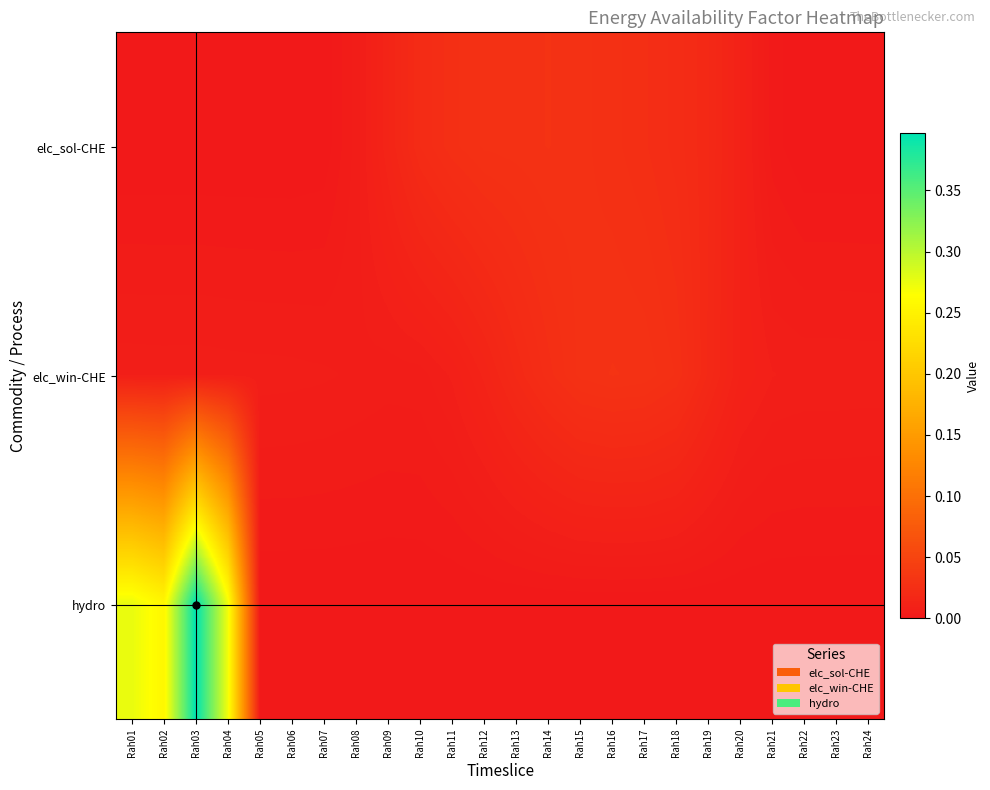

Which series has the widest spread of values?

hydro